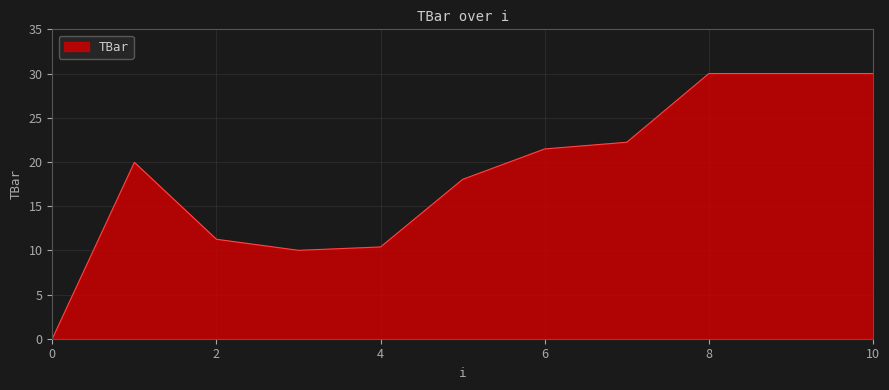

What is the difference between the maximum and minimum values?

30.0